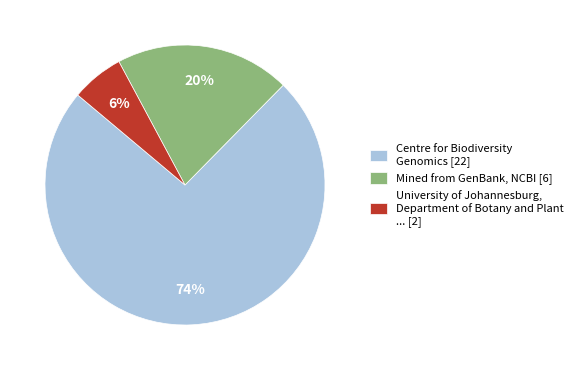

Do Centre for Biodiversity Genomics [22] and University of Johannesburg, Department of Botany and Plant ... [2] together represent more than half of the pie?

Yes